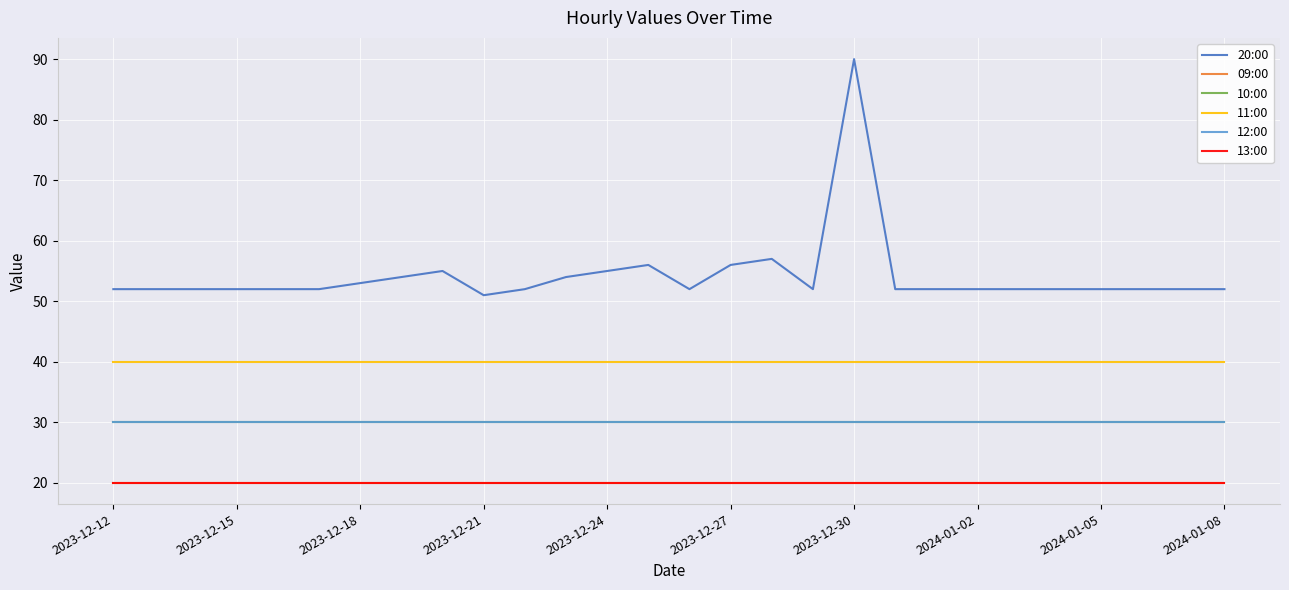

True or false: 12:00 and 20:00 intersect in this chart.

False